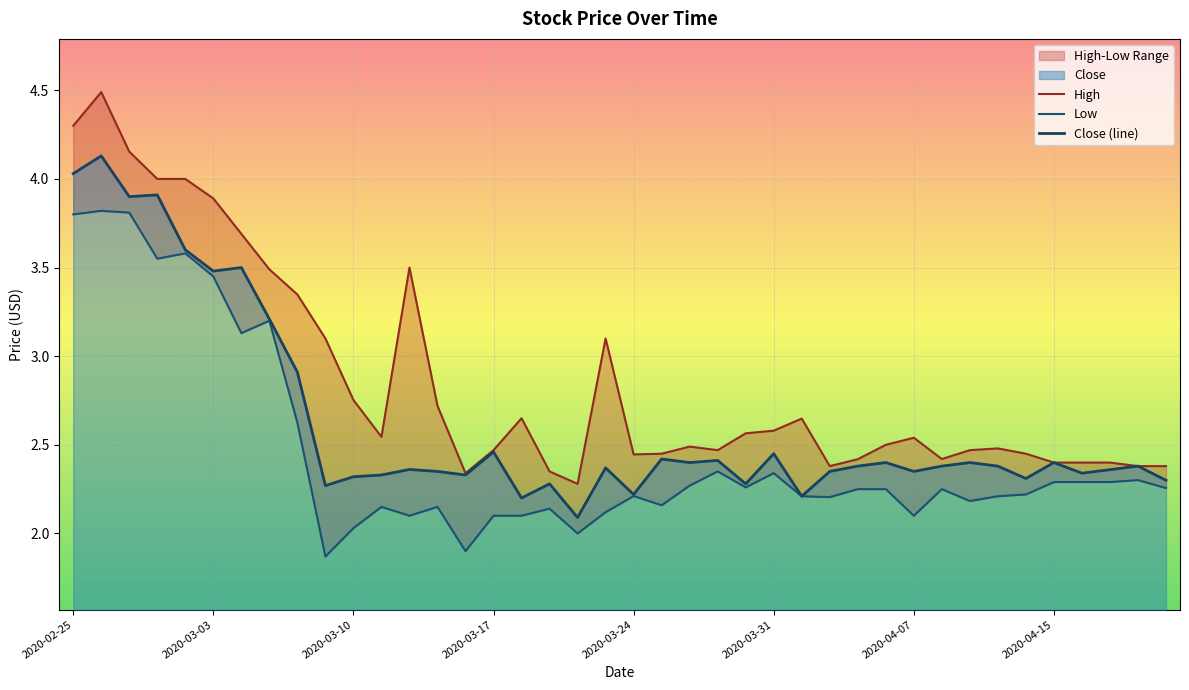

Where is the first local maximum for Low?

2020-02-26